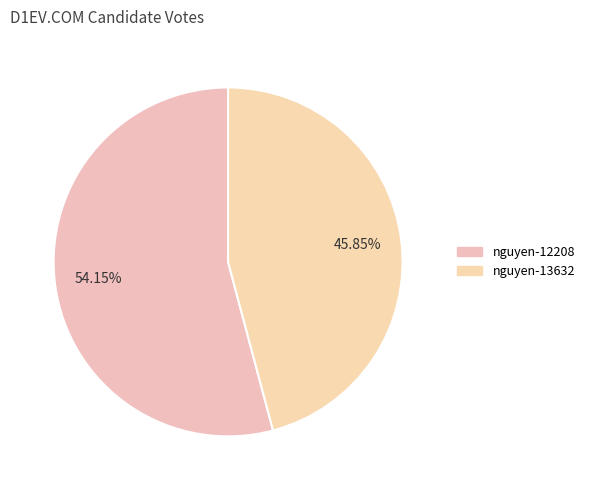

What is the change in value from nguyen-12208 to nguyen-13632?

-18776